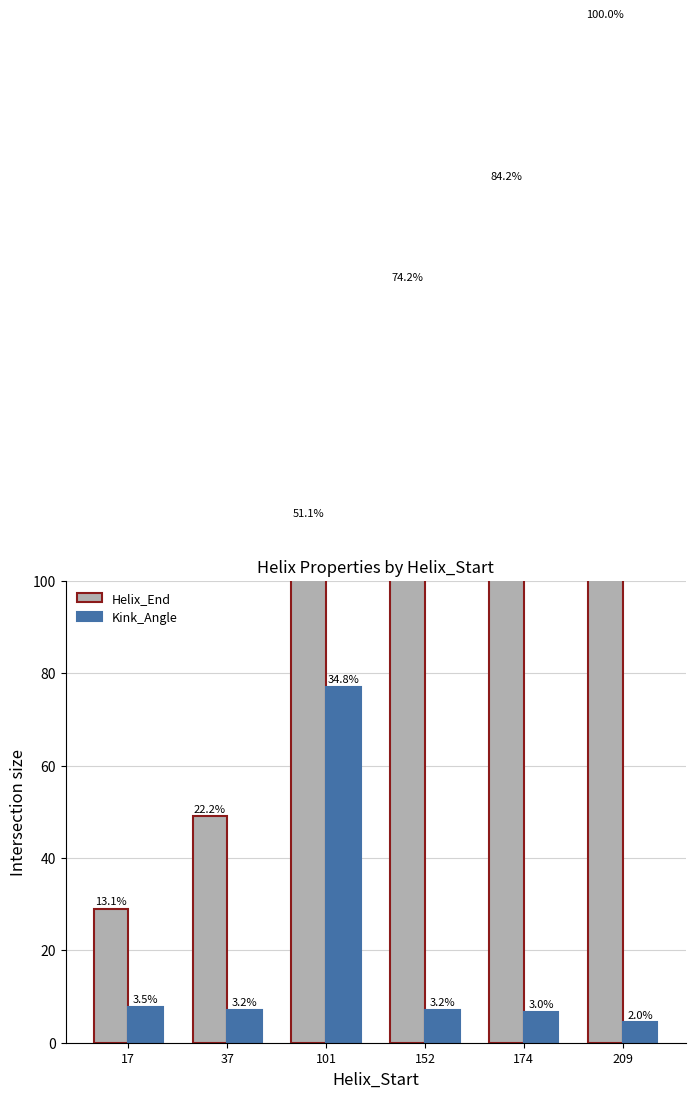

Are the bars grouped side by side (vs. stacked)?

Yes